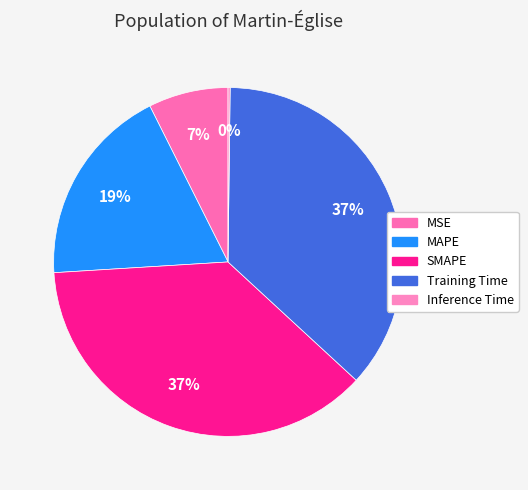

Combined, what portion of the pie is Training Time and MSE?

44.1%